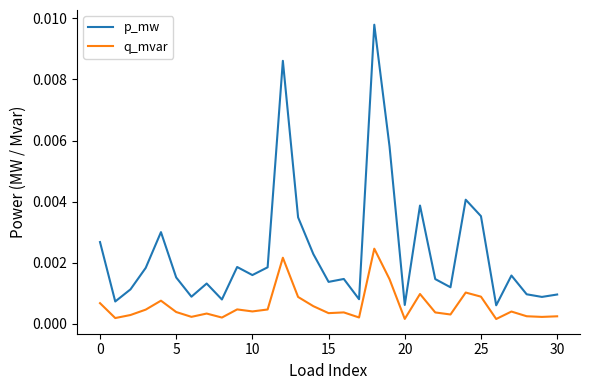

True or false: q_mvar and p_mw cross at least once.

False